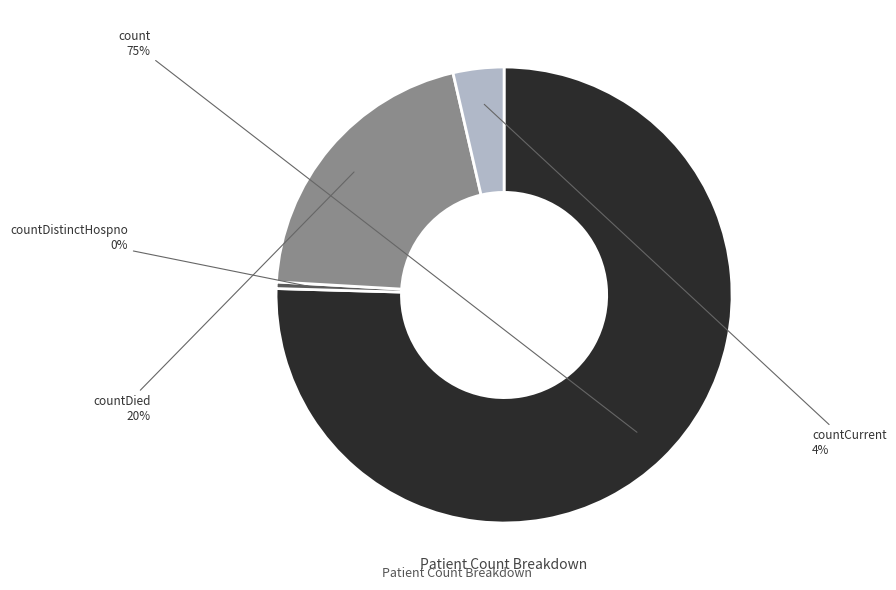

To the nearest percent, what is the average slice percentage?

25%